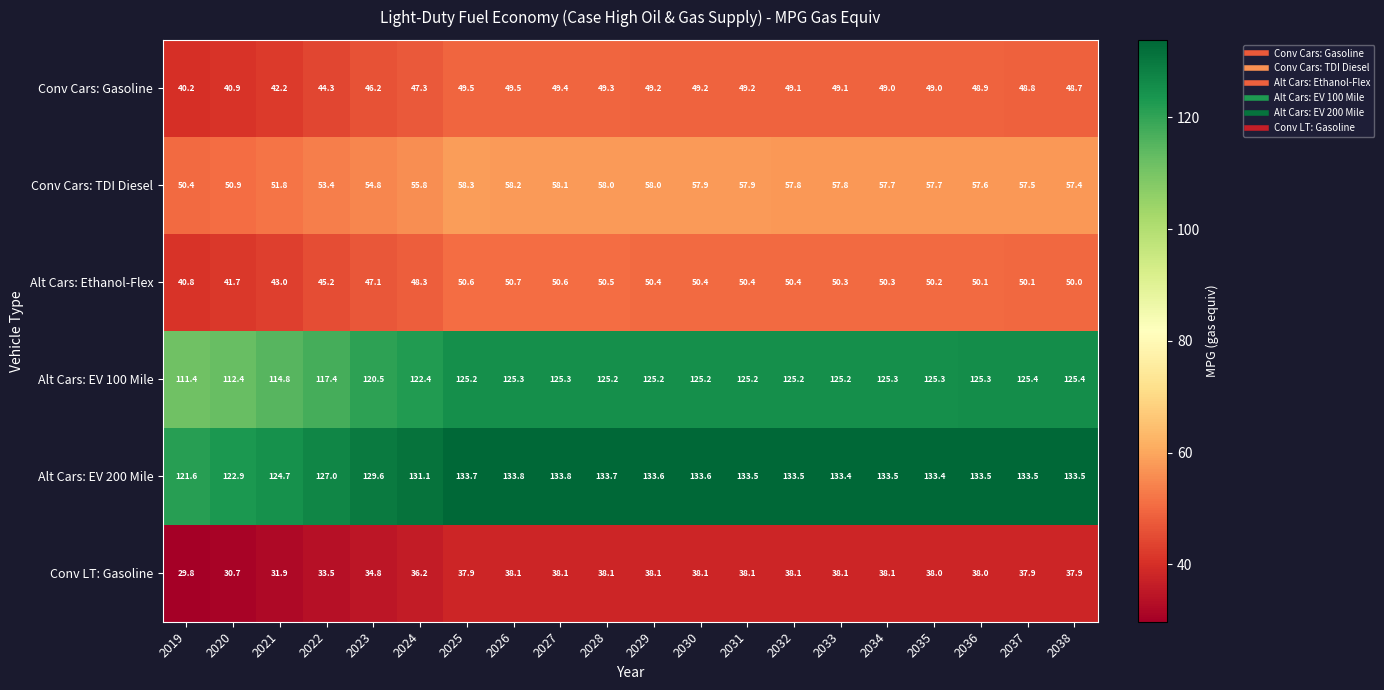

At which label does Conv LT: Gasoline first exceed 38?

2026